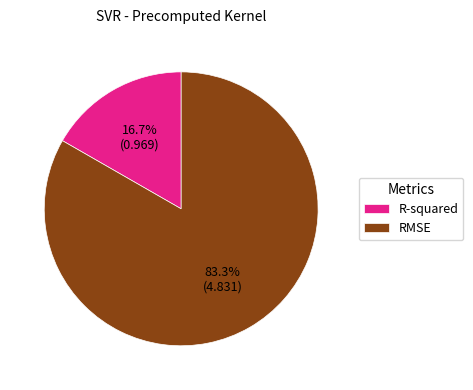

Which has a higher value, RMSE or R-squared?

RMSE